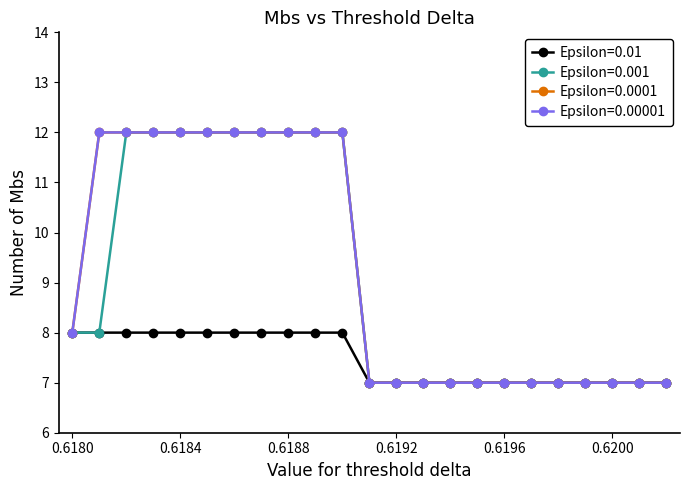

List the labels in order of Epsilon=0.00001 value, largest first.

0.6181, 0.6182, 0.6183, 0.6184, 0.6185, 0.6186, 0.6187, 0.6188, 0.6189, 0.619, 0.618, 0.6191, 0.6192, 0.6193, 0.6194, 0.6195, 0.6196, 0.6197, 0.6198, 0.6199, 0.62, 0.6201, 0.6202